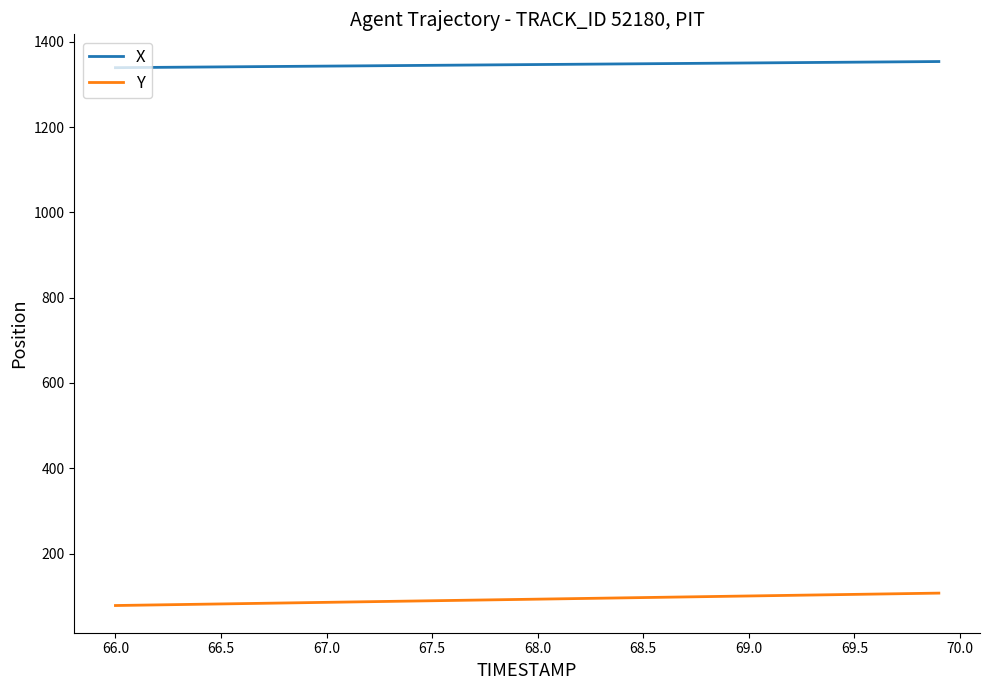

List the series in order of their peak value, lowest first.

Y, X